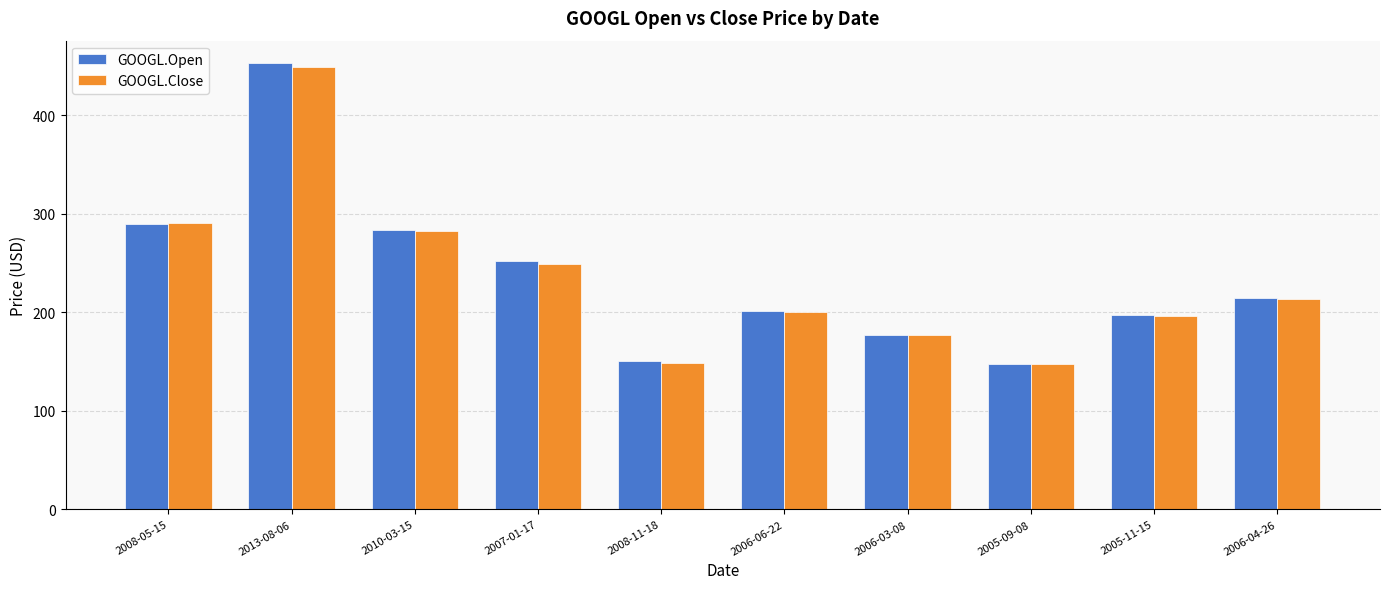

What is the label of the 6th bar from the right?

2008-11-18